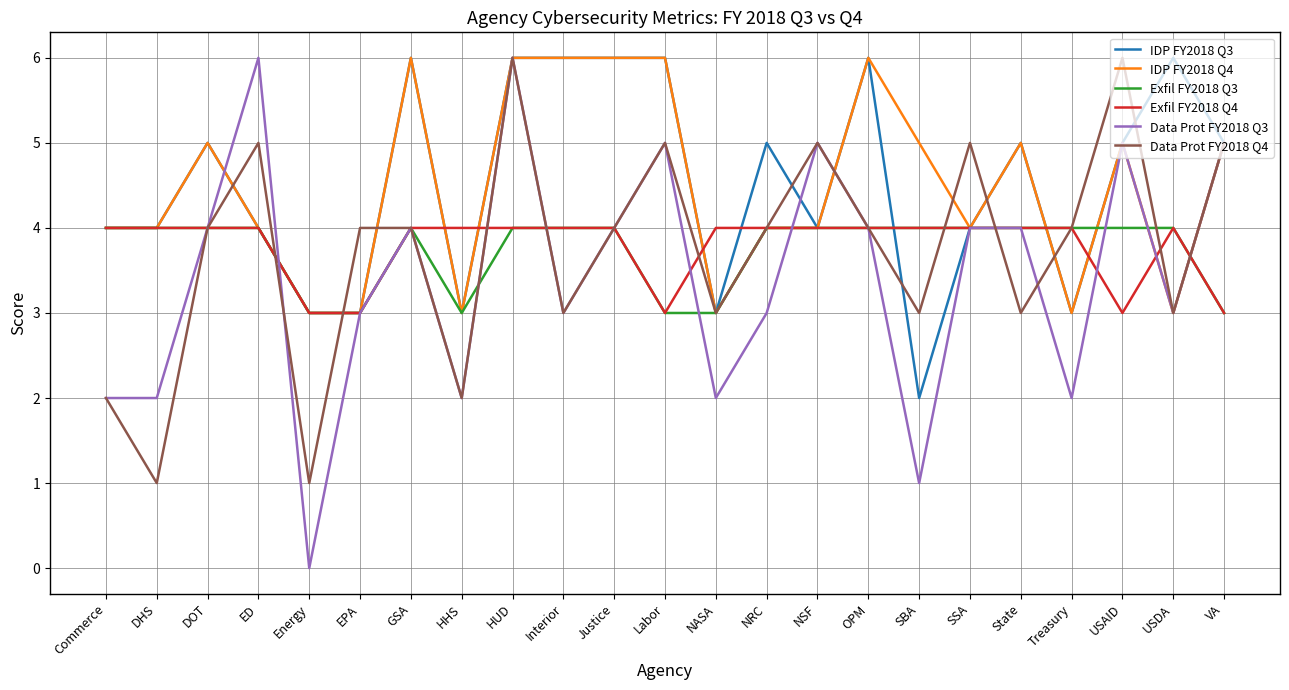

Reading left to right, list all the values displayed in this chart.

IDP FY2018 Q3: 4	4	5	4	3	3	6	3	6	6	6	6	3	5	4	6	2	4	5	3	5	6	5
IDP FY2018 Q4: 4	4	5	4	3	3	6	3	6	6	6	6	3	4	4	6	5	4	5	3	5	3	5
Exfil FY2018 Q3: 4	4	4	4	3	3	4	3	4	4	4	3	3	4	4	4	4	4	4	4	4	4	3
Exfil FY2018 Q4: 4	4	4	4	3	3	4	4	4	4	4	3	4	4	4	4	4	4	4	4	3	4	3
Data Prot FY2018 Q3: 2	2	4	6	0	3	4	2	6	3	4	5	2	3	5	4	1	4	4	2	5	3	5
Data Prot FY2018 Q4: 2	1	4	5	1	4	4	2	6	3	4	5	3	4	5	4	3	5	3	4	6	3	5